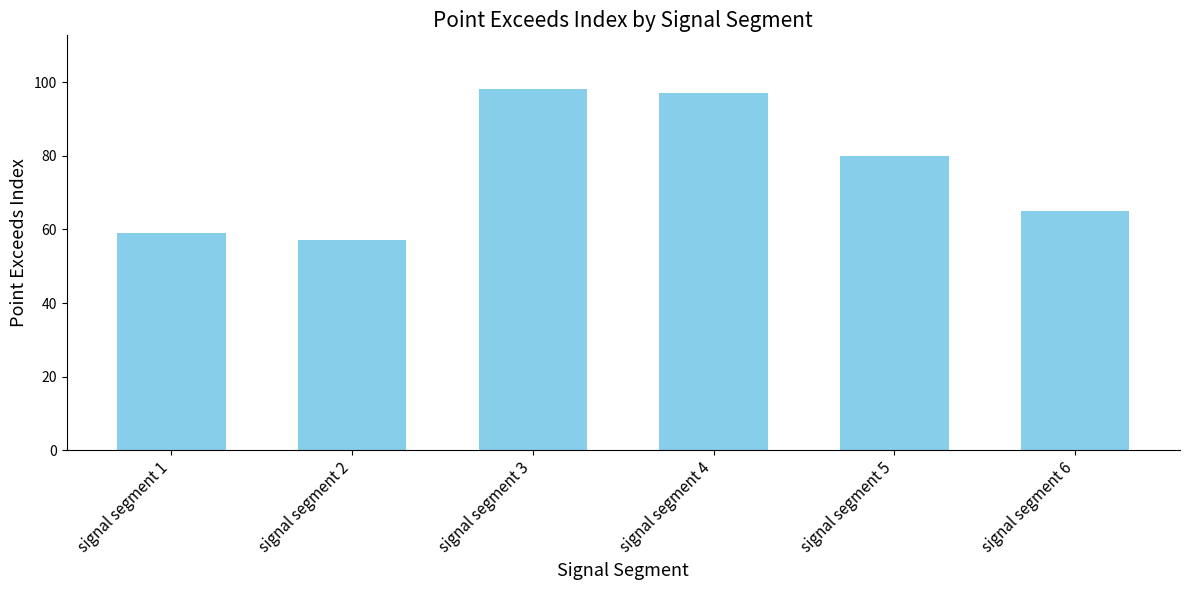

Reading right to left, list all the values displayed in this chart.

65	80	97	98	57	59